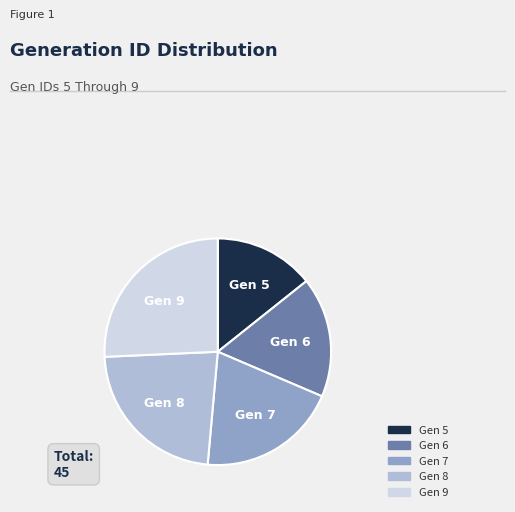

Between Gen 9 and Gen 5, which is larger?

Gen 9